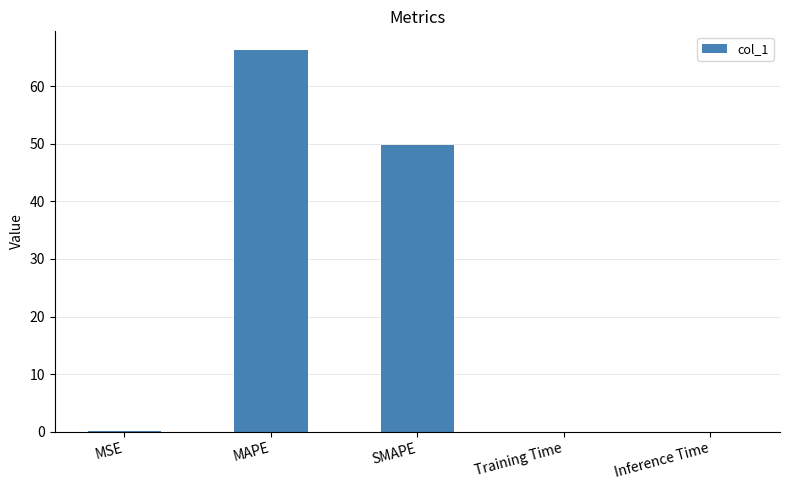

What is the approximate value at SMAPE?

49.8